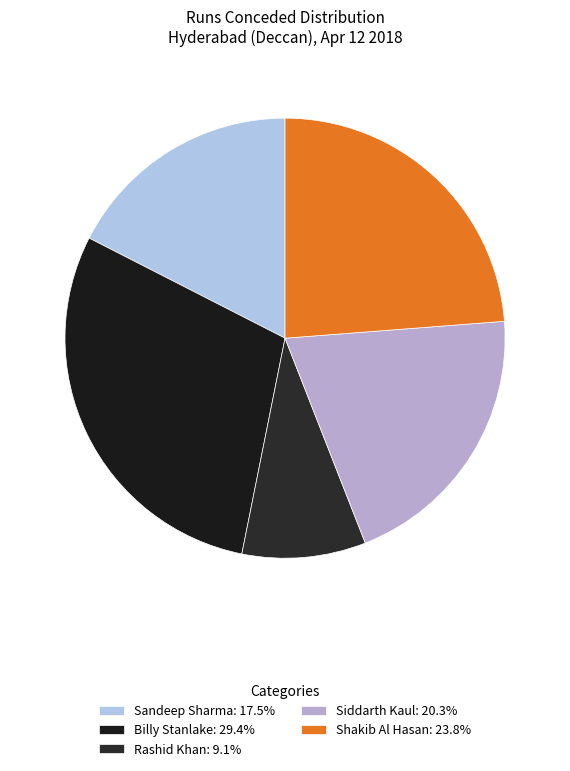

Is it true that Shakib Al Hasan is 30% of the pie?

False